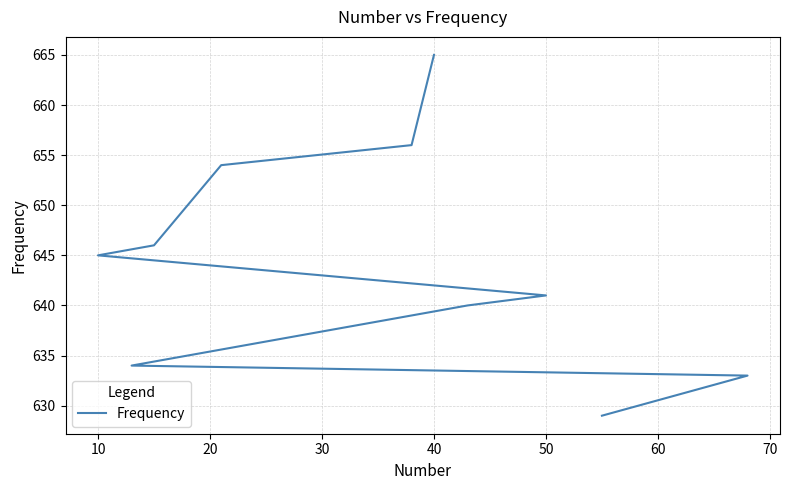

True or false: the data shows 219 at 60.

False